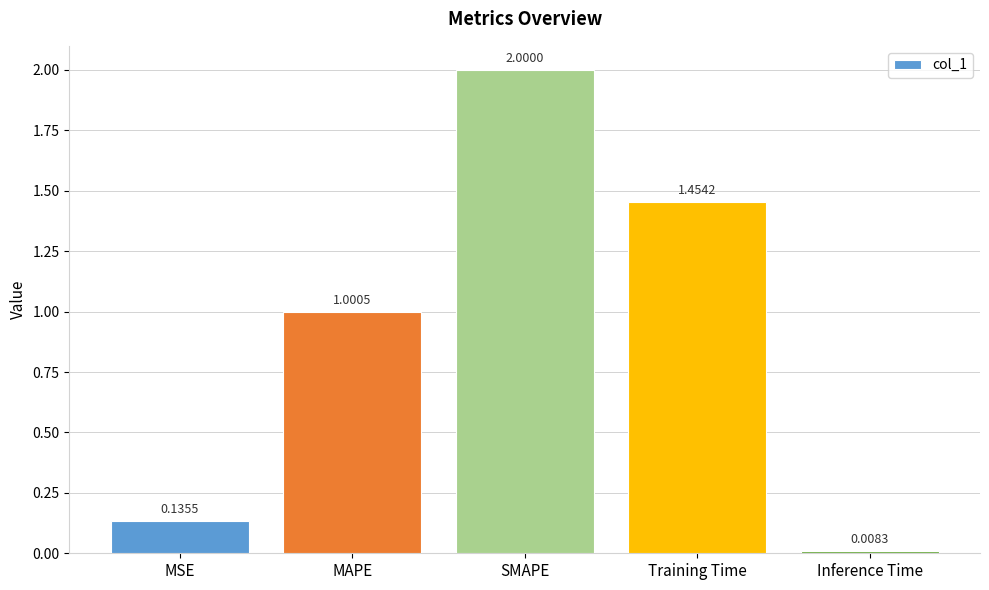

What is the difference between the values at Training Time and Inference Time?

1.4